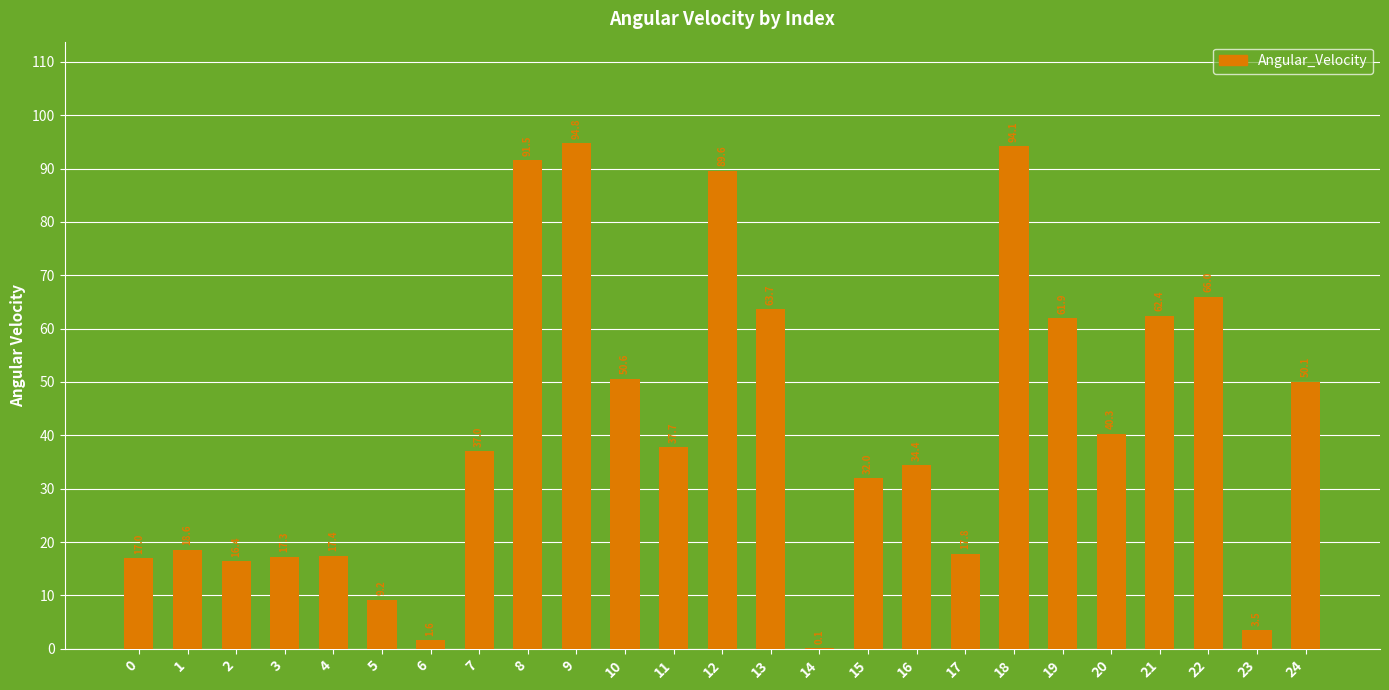

Are the bars grouped side by side (vs. stacked)?

No